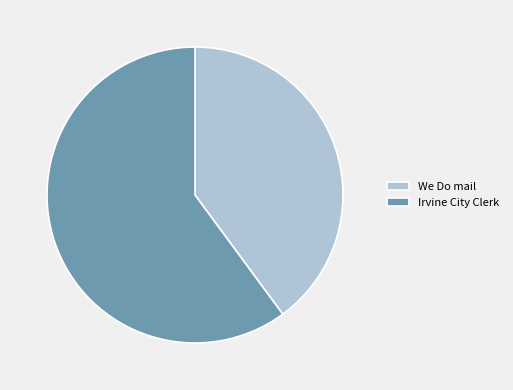

The We Do mail slice represents 35% of the pie. True or false?

False